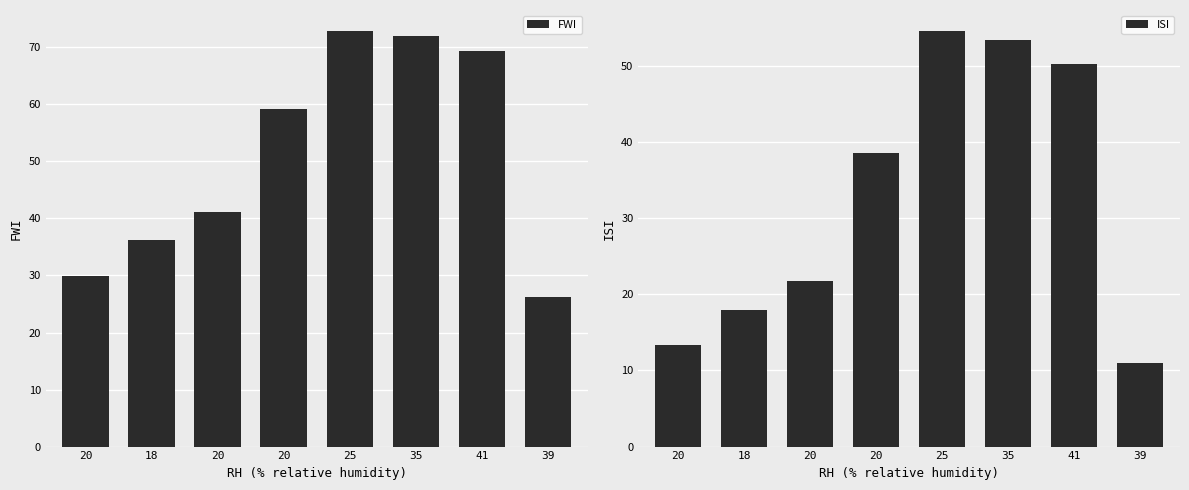

Which series changed the most between 20 and 20?

FWI